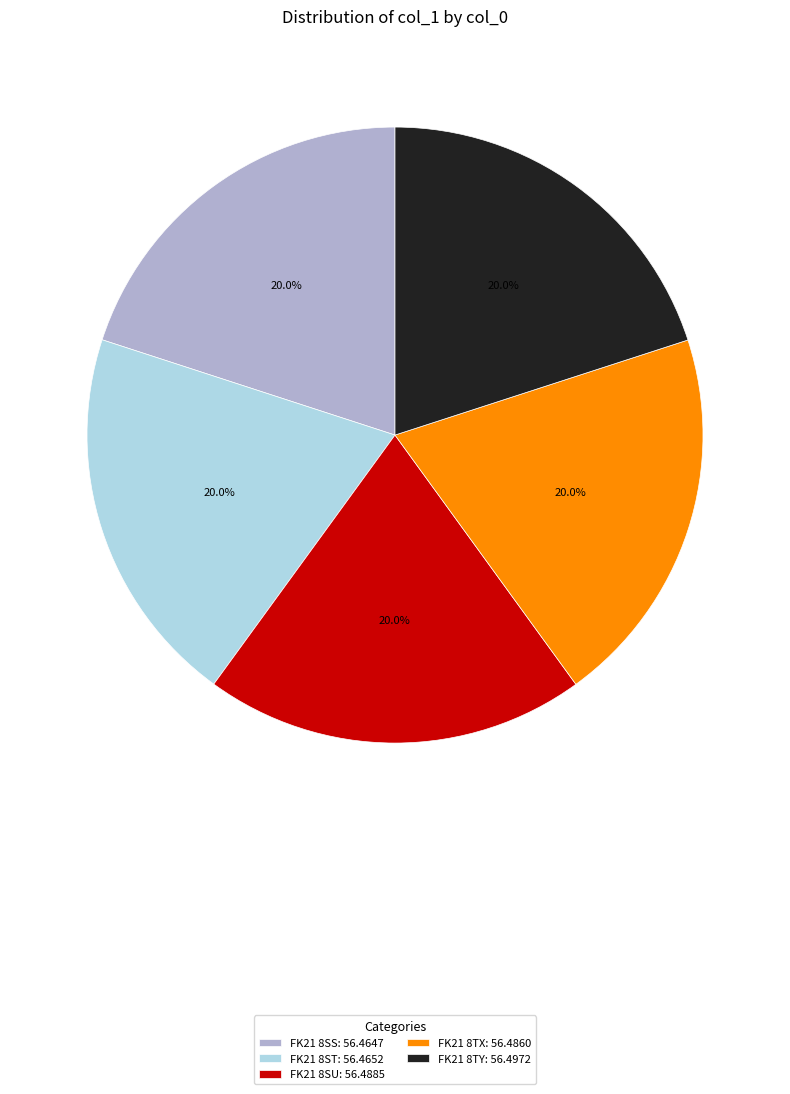

To the nearest percent, what portion does FK21 8TX represent?

20%